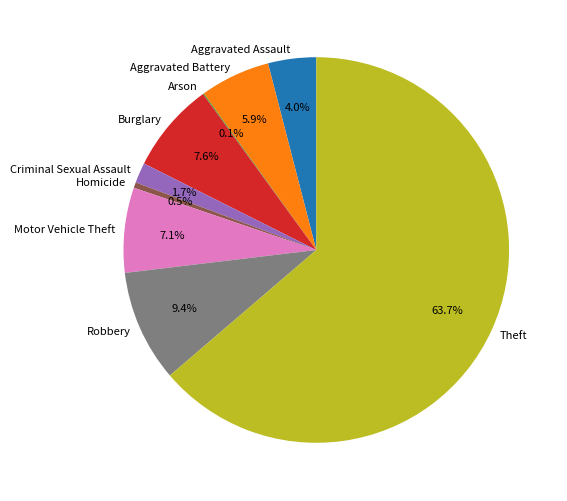

Is Theft the majority of the pie?

Yes